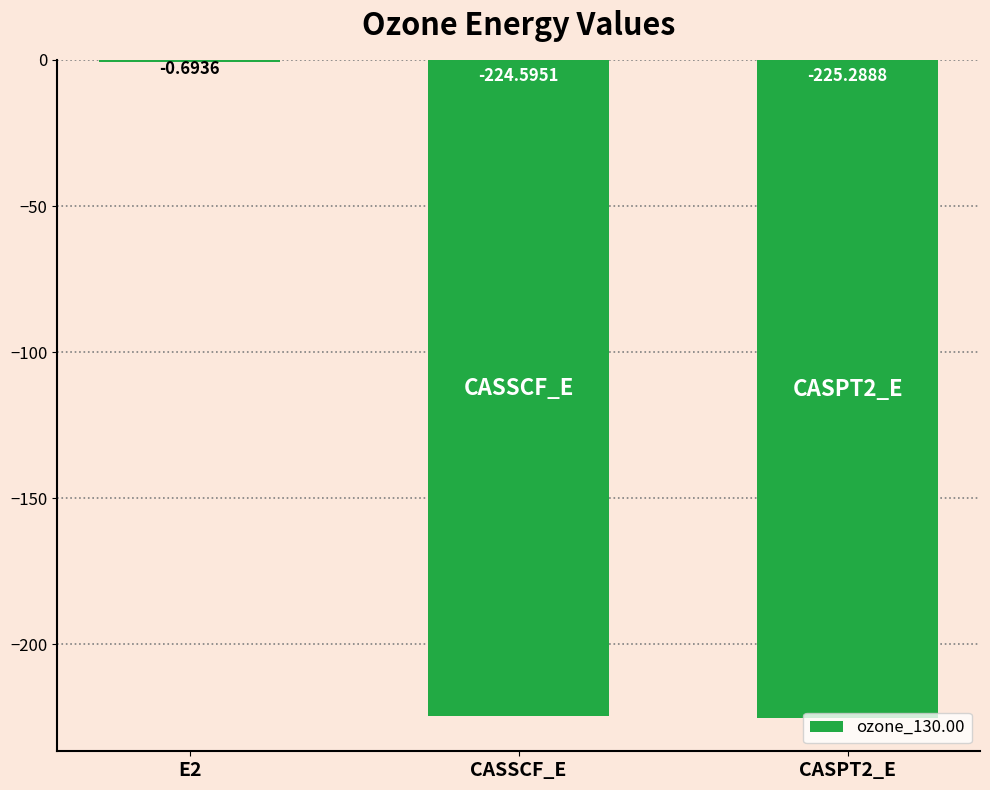

Which has a higher value, E2 or CASPT2_E?

E2